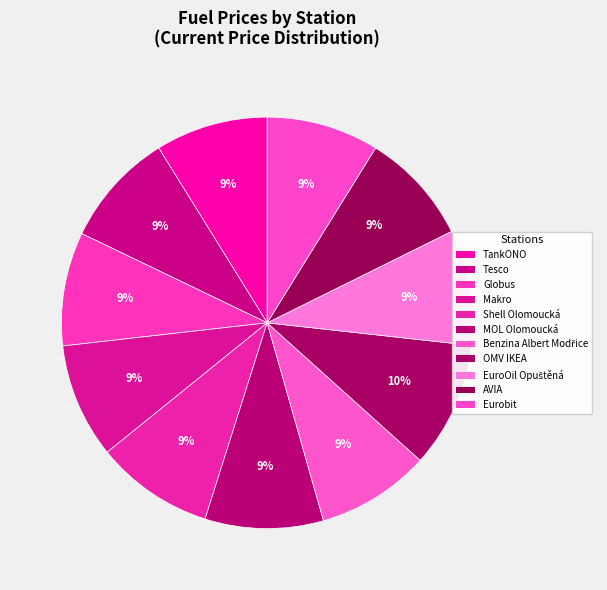

Between Makro and OMV IKEA, which is larger?

OMV IKEA